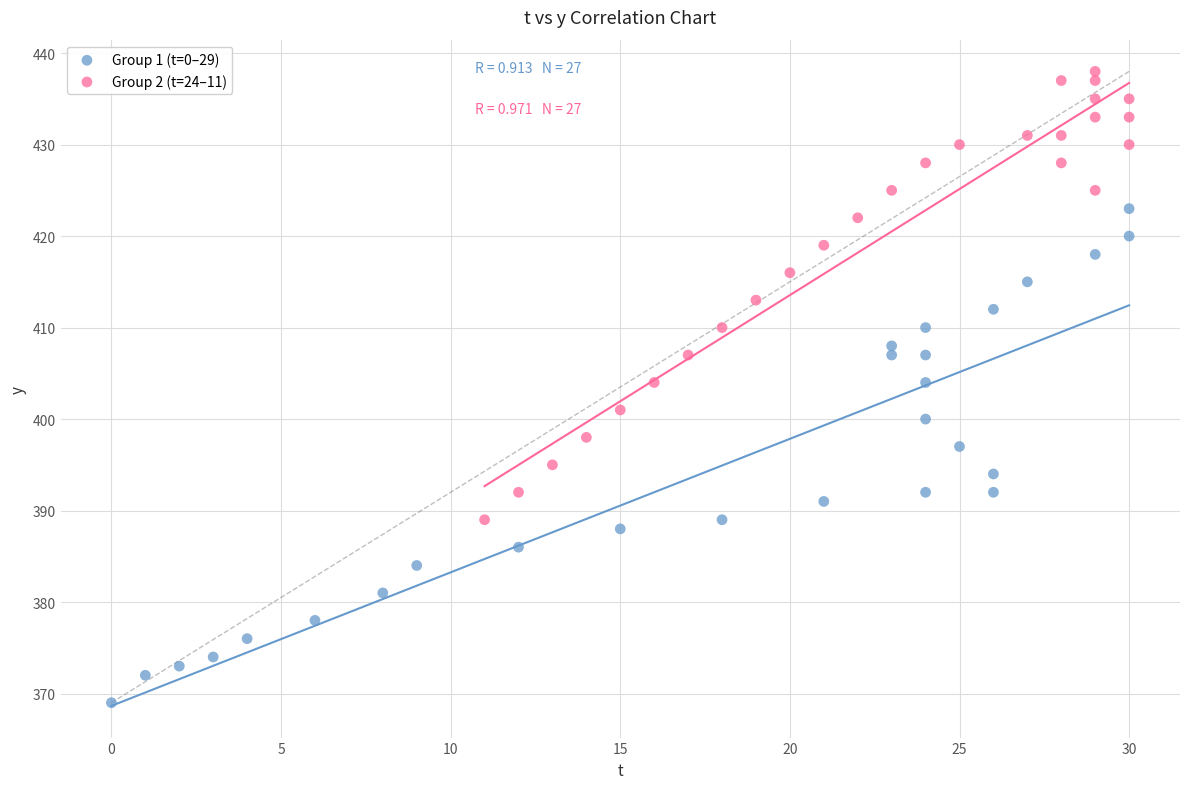

Which series reaches the minimum Y coordinate?

Group 1 (t=0–29)